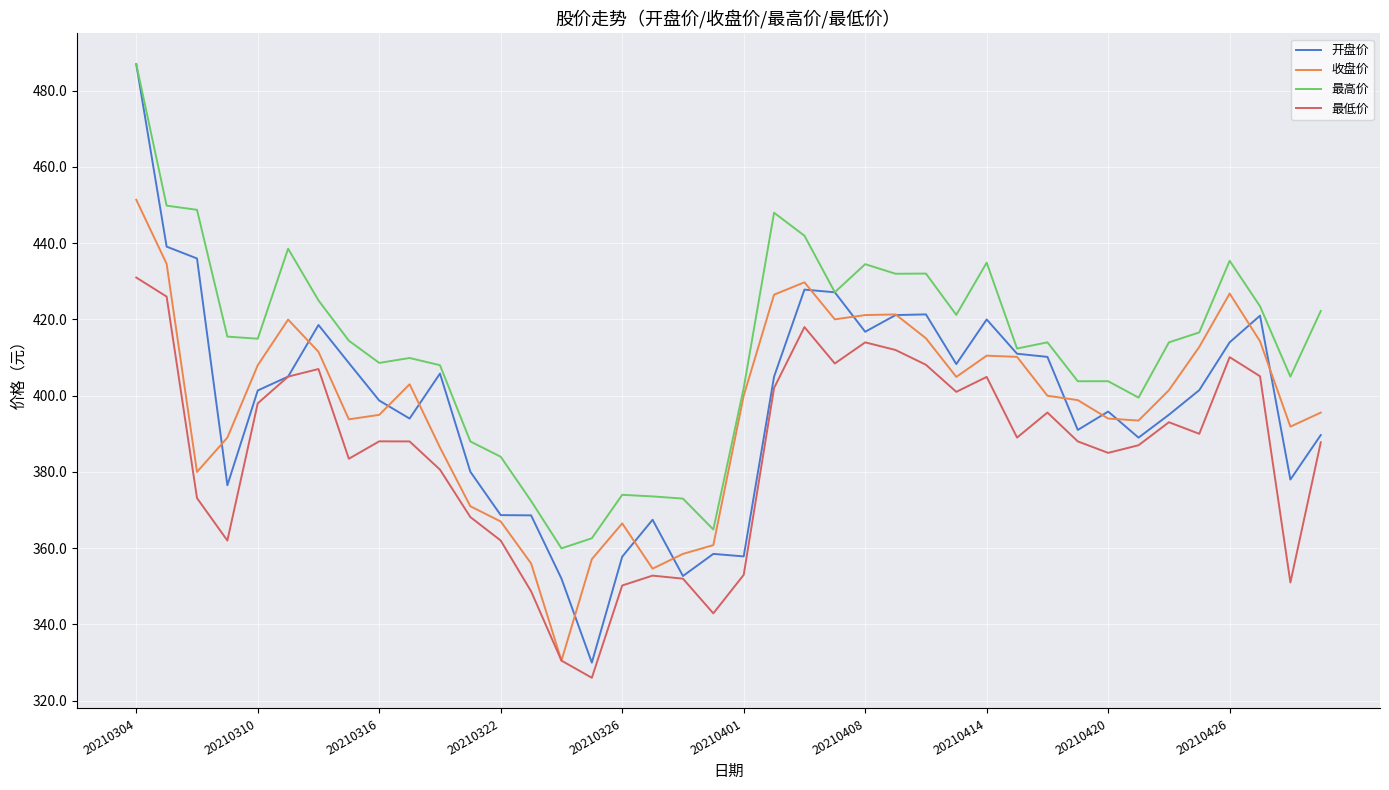

What is the minimum value shown in the chart?

326.0